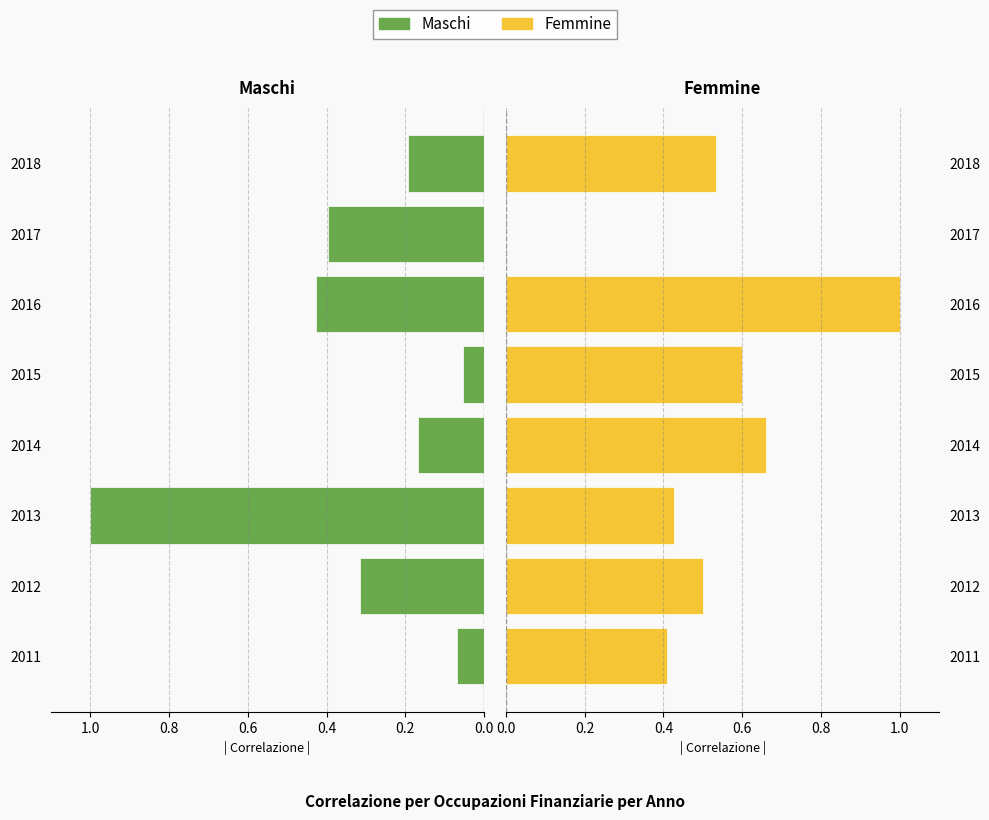

What is the maximum value shown in the chart?

1.0